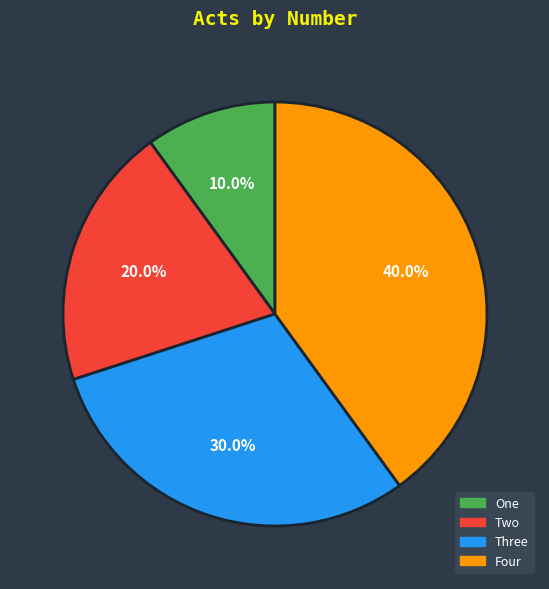

What is the largest slice in the pie chart?

Four